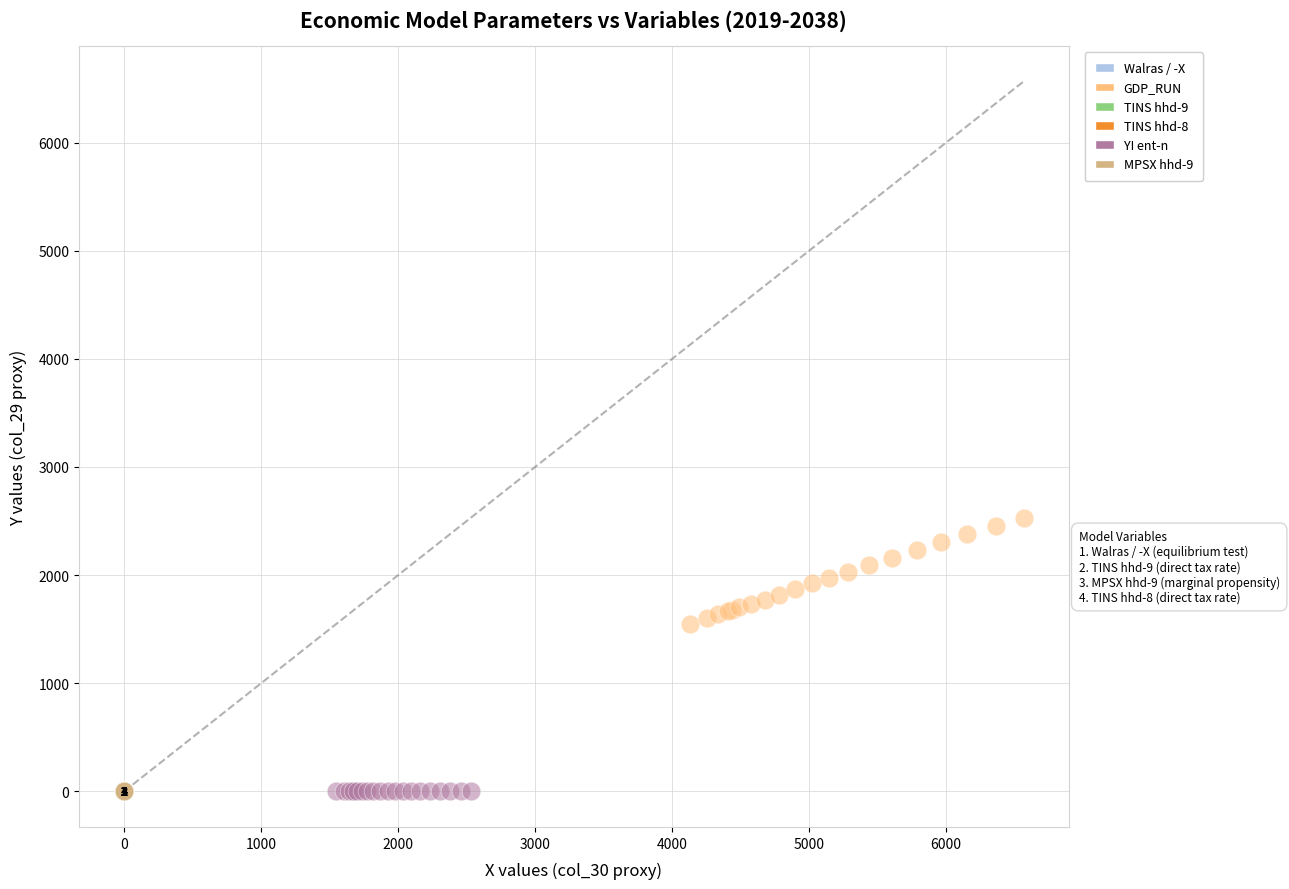

Which series has the largest Y range (max minus min)?

GDP_RUN